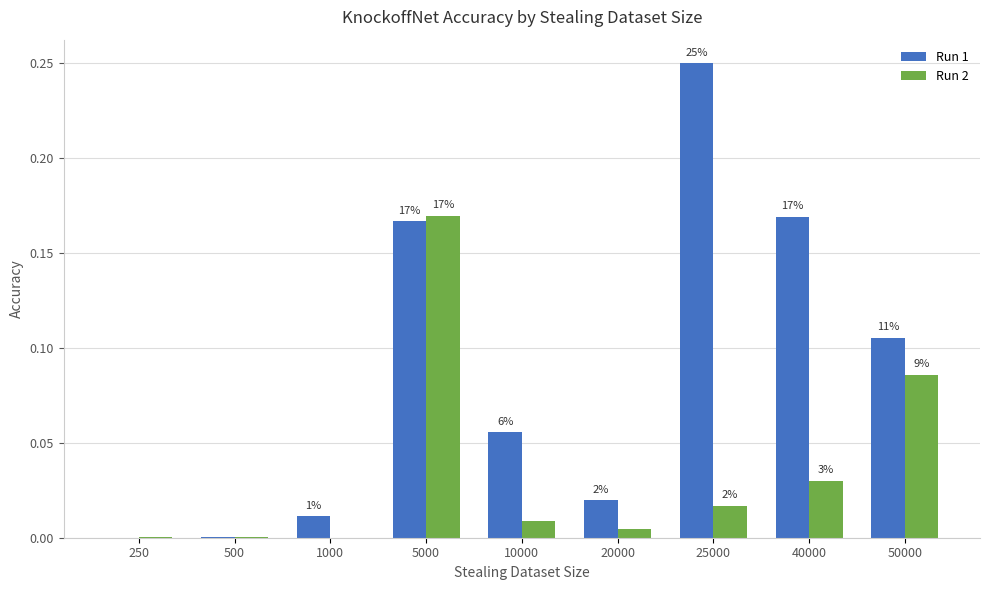

Does the chart contain stacked bars?

No